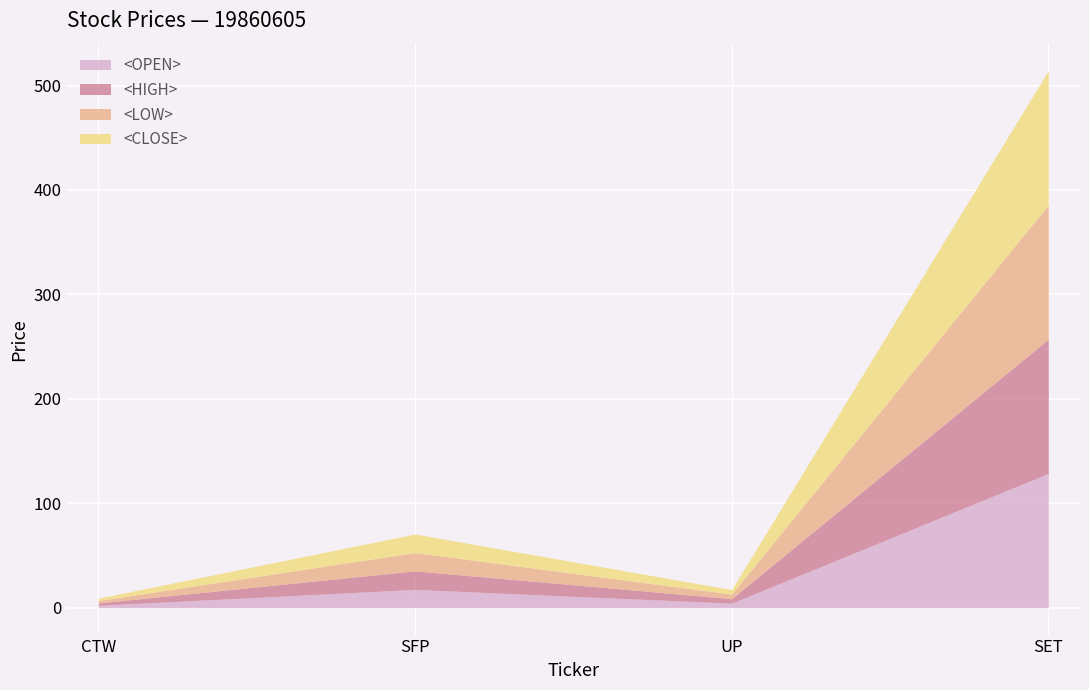

Which series has the widest spread of values?

<OPEN>